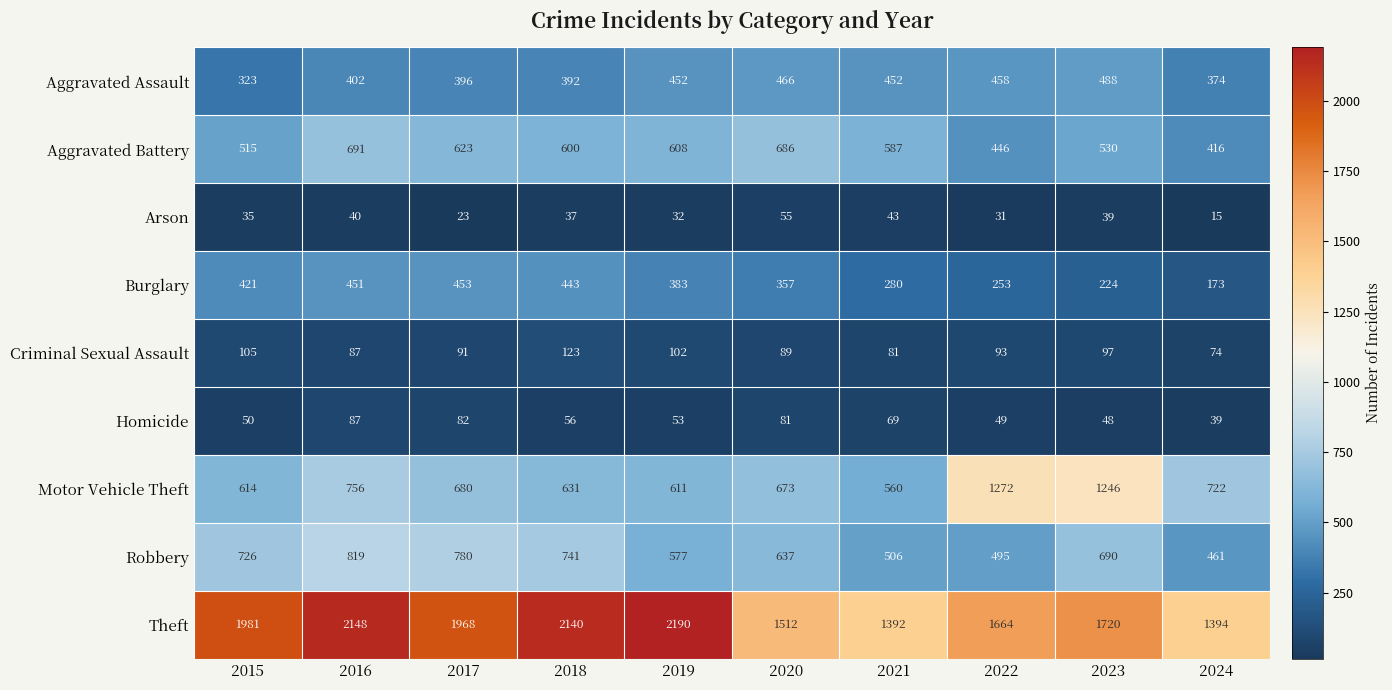

At which category does the chart reach its minimum across all series?

2024